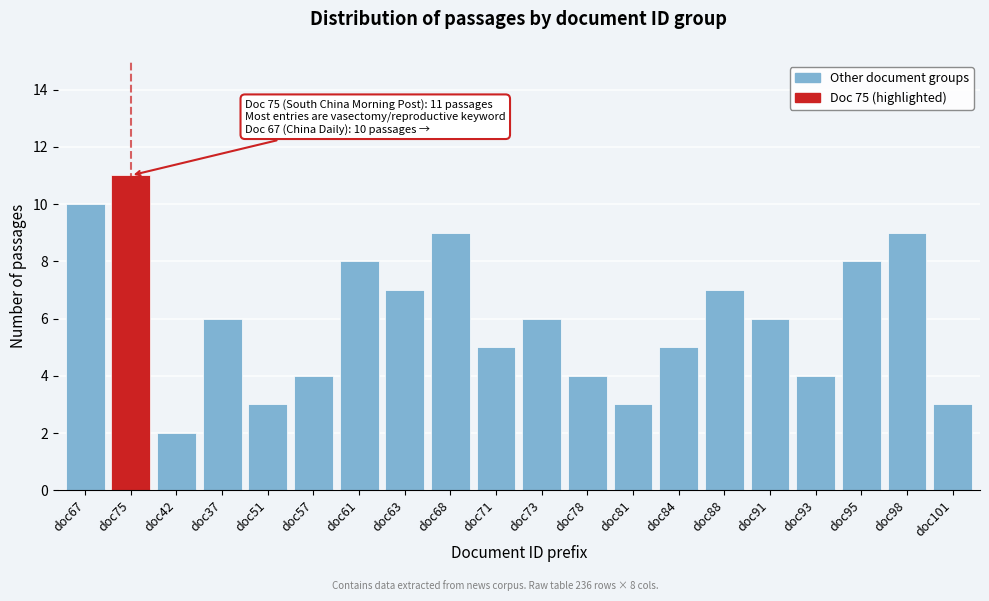

Reading right to left, list all the values displayed in this chart.

doc101=3	doc98=9	doc95=8	doc93=4	doc91=6	doc88=7	doc84=5	doc81=3	doc78=4	doc73=6	doc71=5	doc68=9	doc63=7	doc61=8	doc57=4	doc51=3	doc37=6	doc42=2	doc75=11	doc67=10